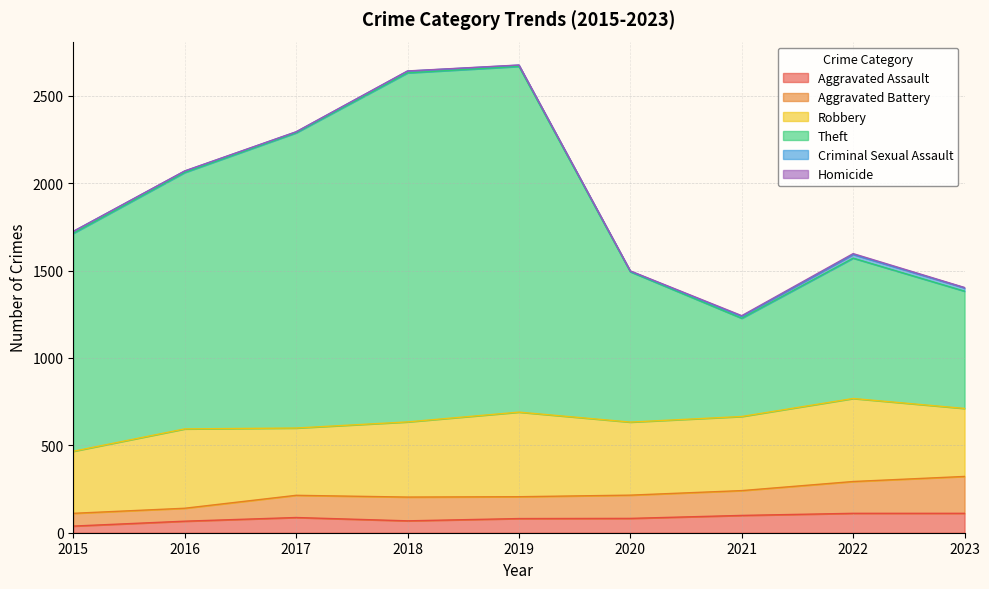

The Aggravated Battery series shows 241 at 2021. True or false?

True